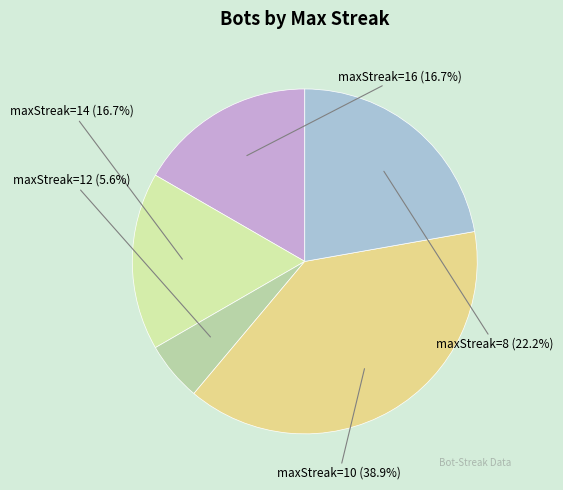

What is the ratio of the value at maxStreak=14 to the value at maxStreak=16?

1.0